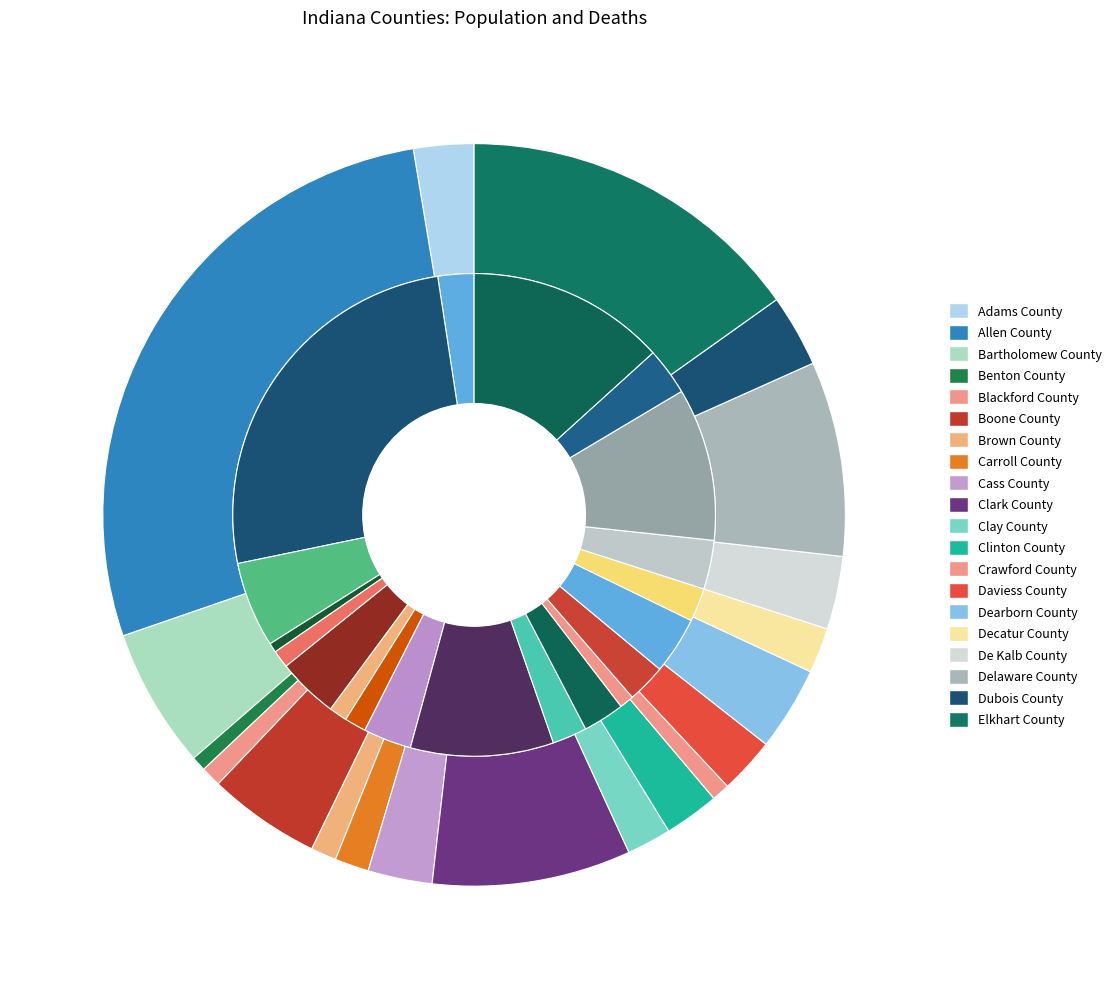

To the nearest percent, what portion does Benton County represent?

1%